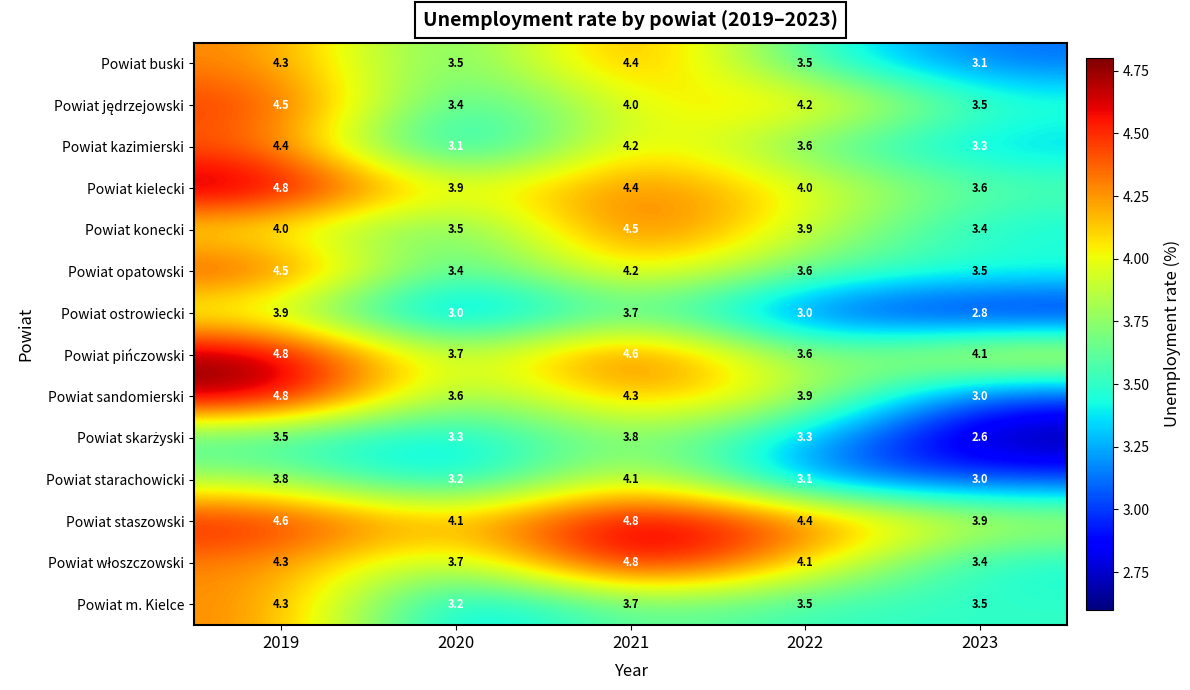

The Powiat pińczowski series shows 5.0 at 2020. True or false?

False